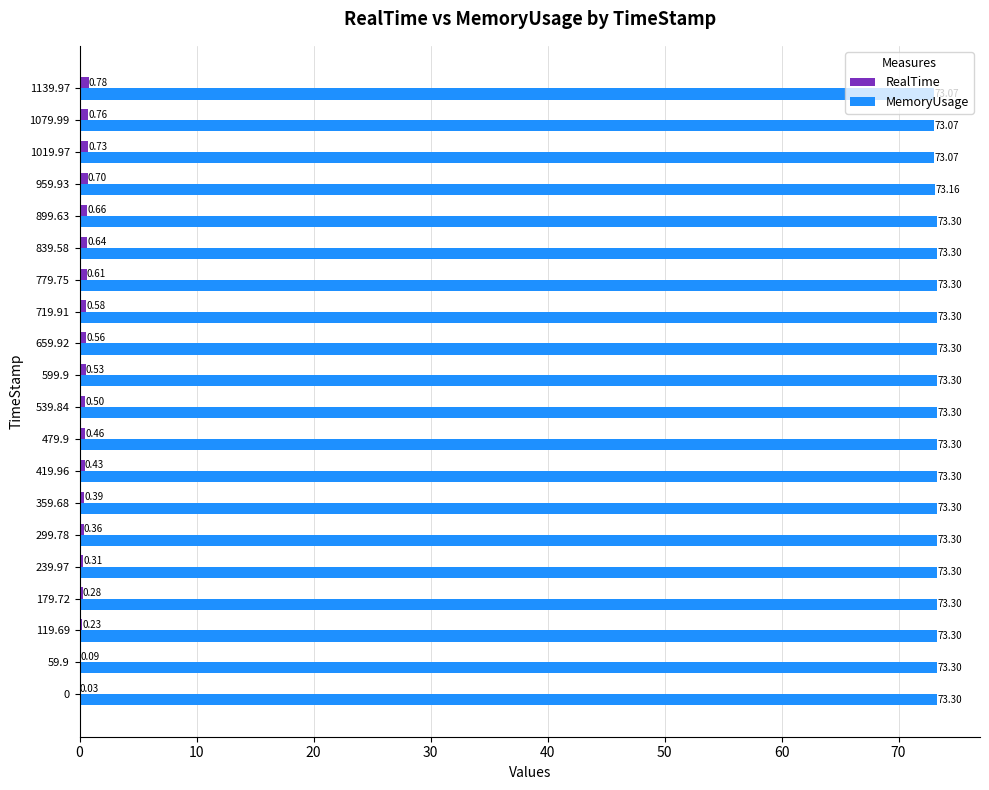

What is the greatest value displayed?

73.3